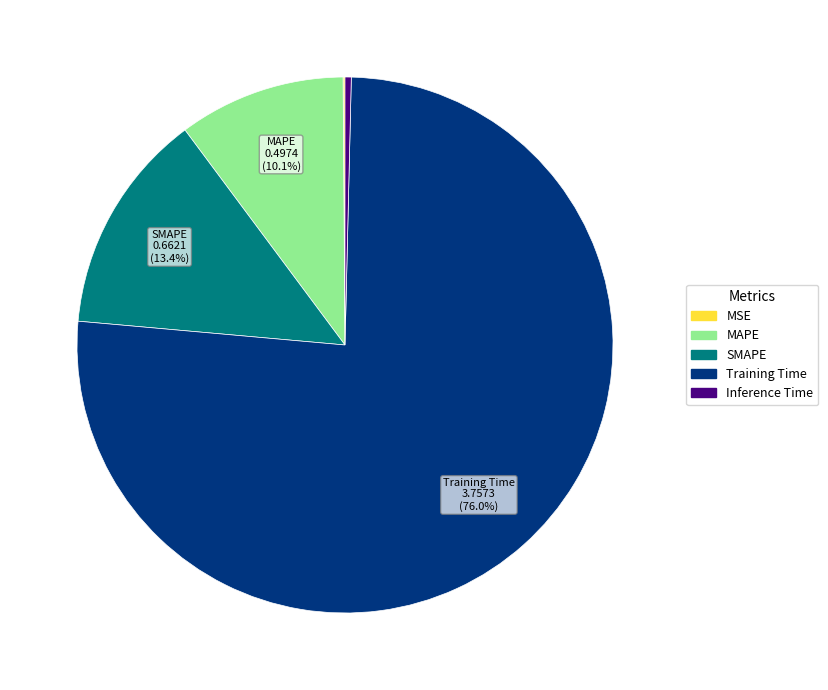

Which category has the biggest portion of the pie?

Training Time